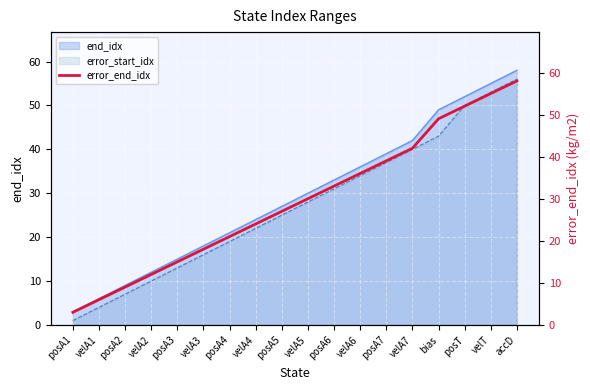

How many values exceed 30?

8